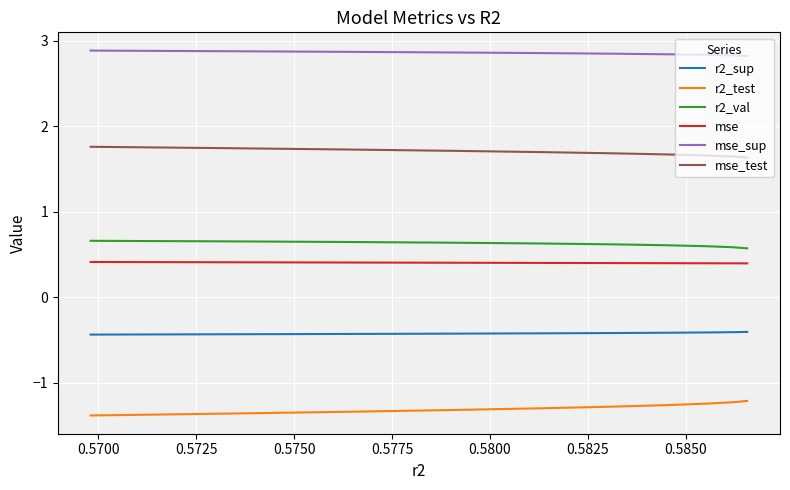

The r2_val series shows 0.6 at 0.5850. True or false?

True